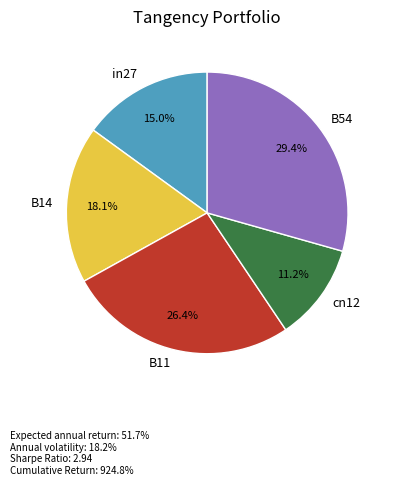

Which has a higher value, B14 or B11?

B11